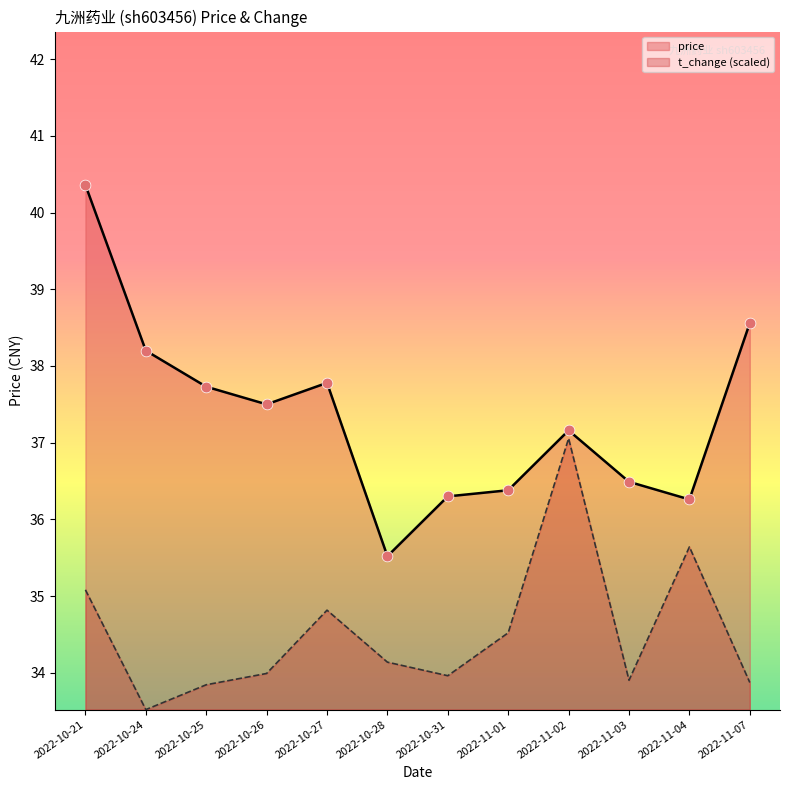

Is the value of price at 2022-10-21 greater than the value of t_change at 2022-11-03?

Yes